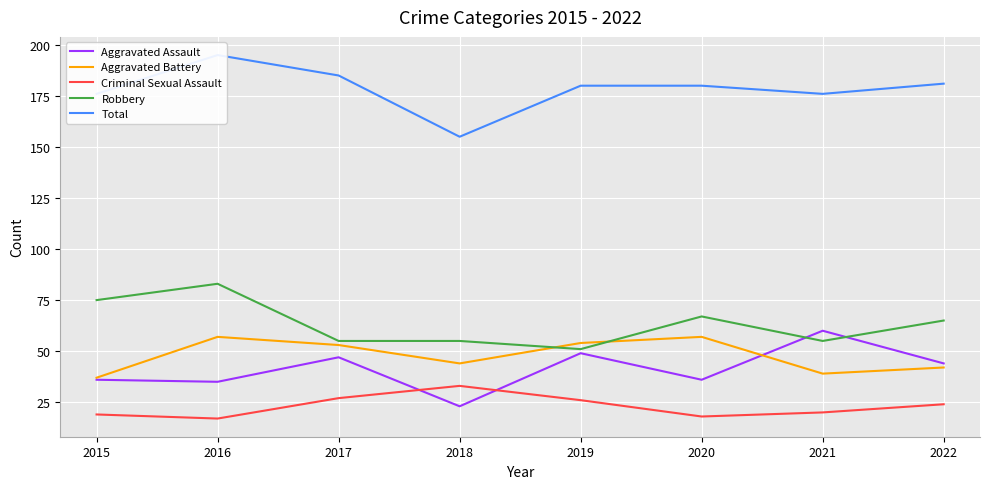

Is it true that Aggravated Assault equals 44 at 2022?

True